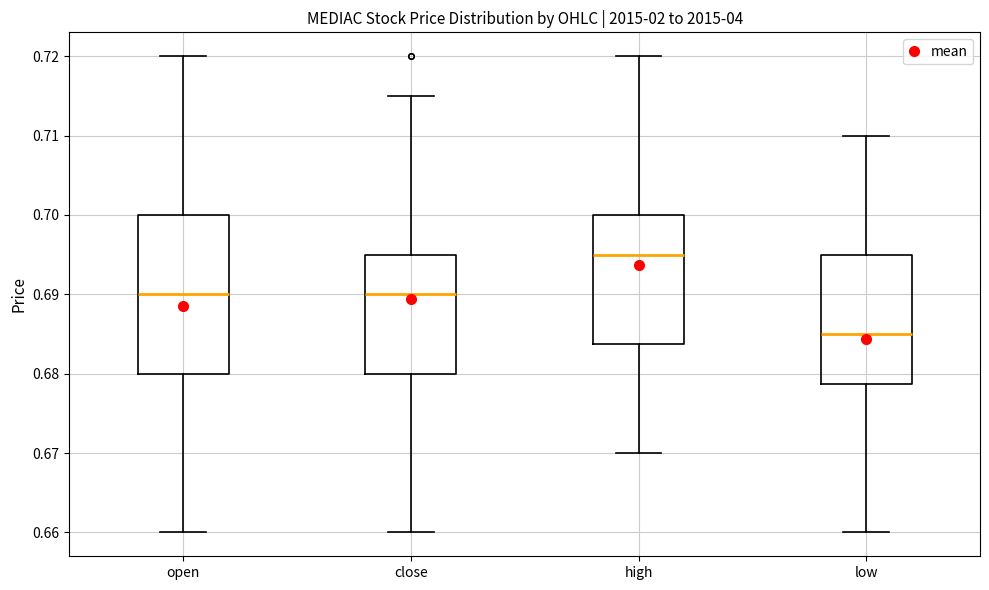

Which box's median line is the highest?

high